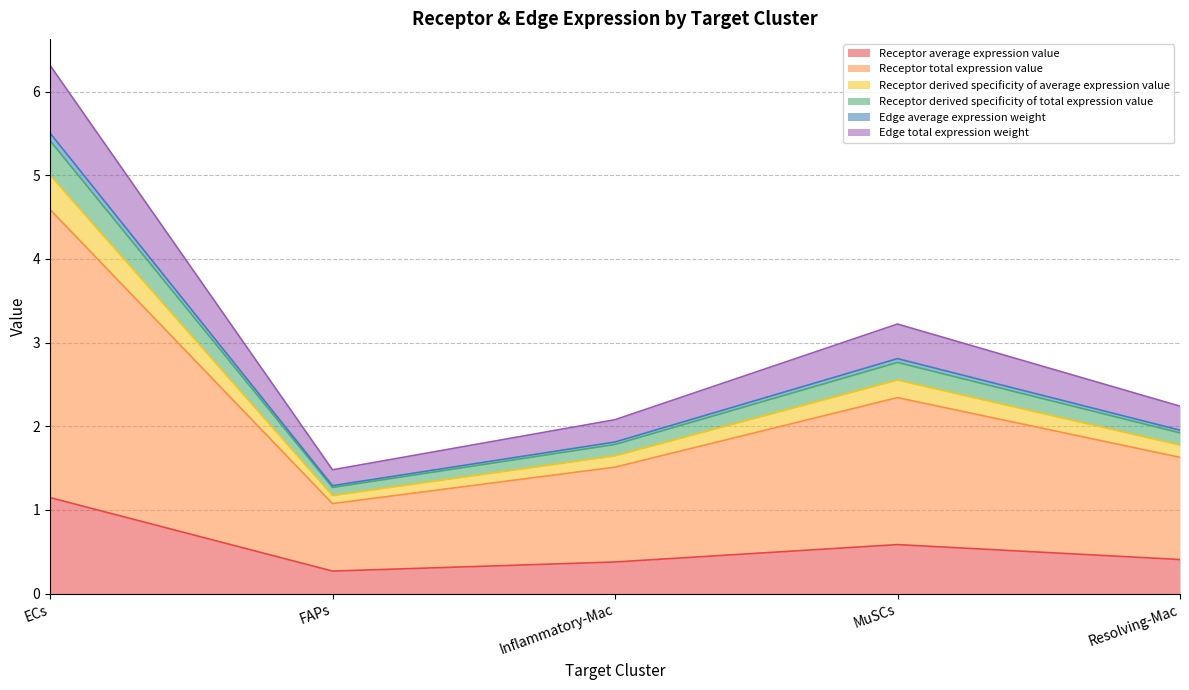

How many interior local valleys does the Receptor average expression value series have?

1